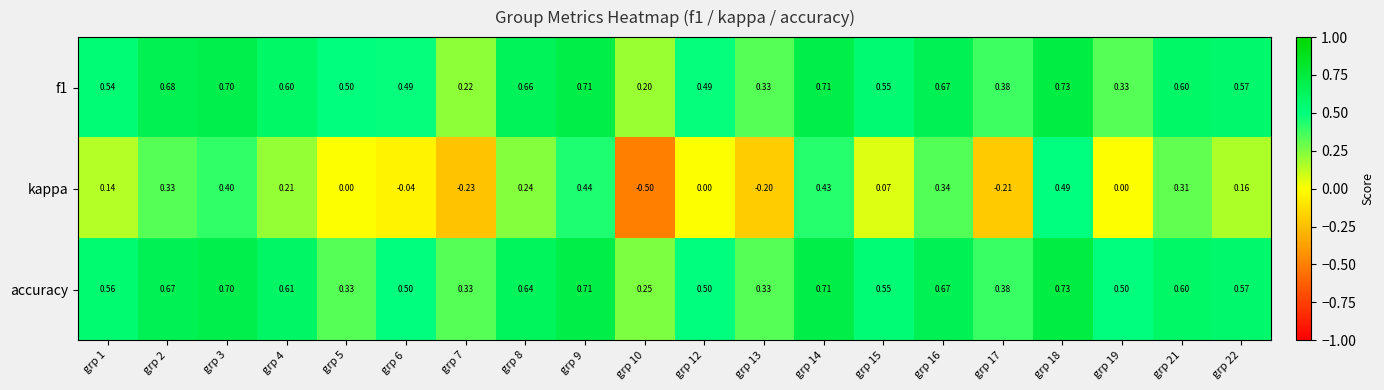

What is the total value across all series at grp 3?

1.8